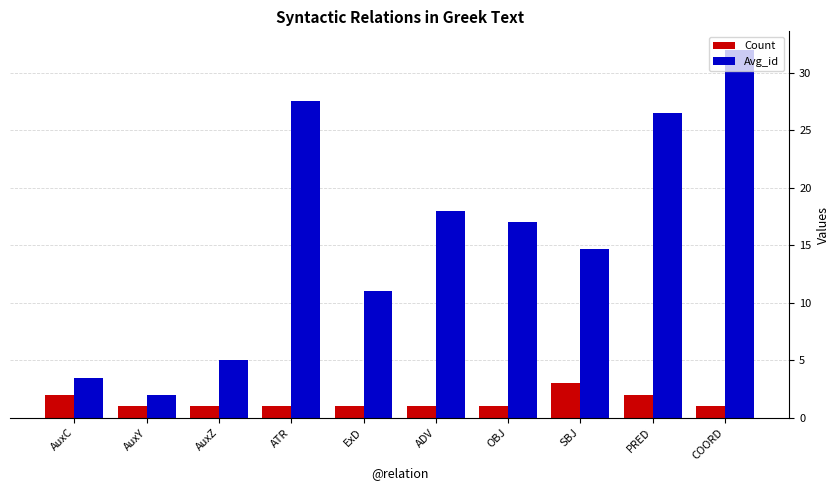

Between ExD and PRED, which series saw the biggest shift?

Avg_id